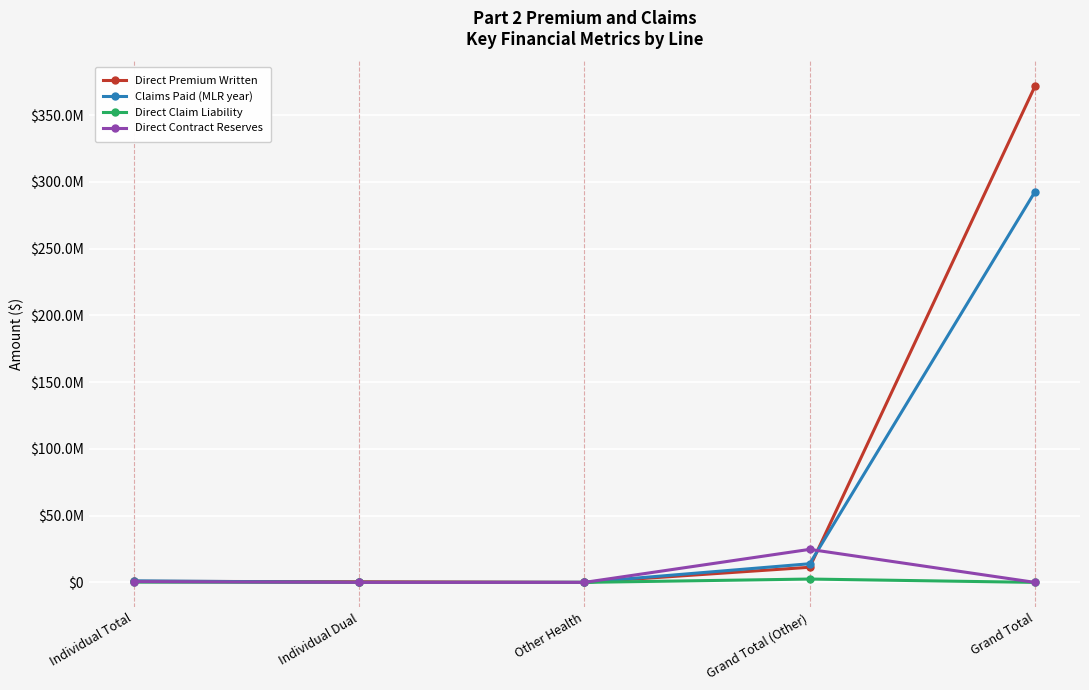

What are all the series names shown in the legend?

Direct Premium Written, Claims Paid (MLR year), Direct Claim Liability, Direct Contract Reserves